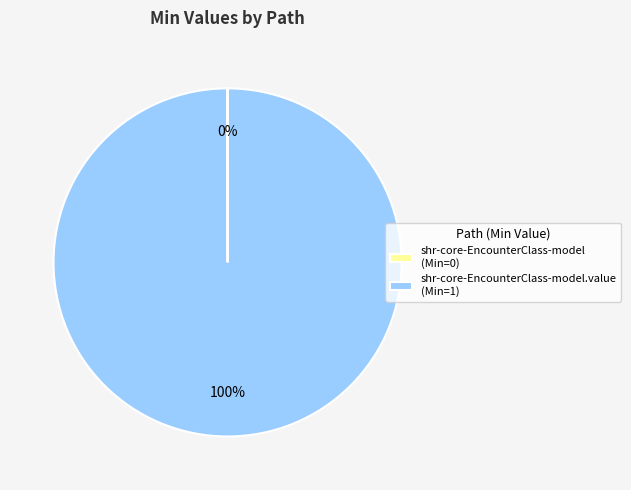

What percentage is the shr-core-EncounterClass-model.value (Min=1) slice, to the nearest percent?

100%